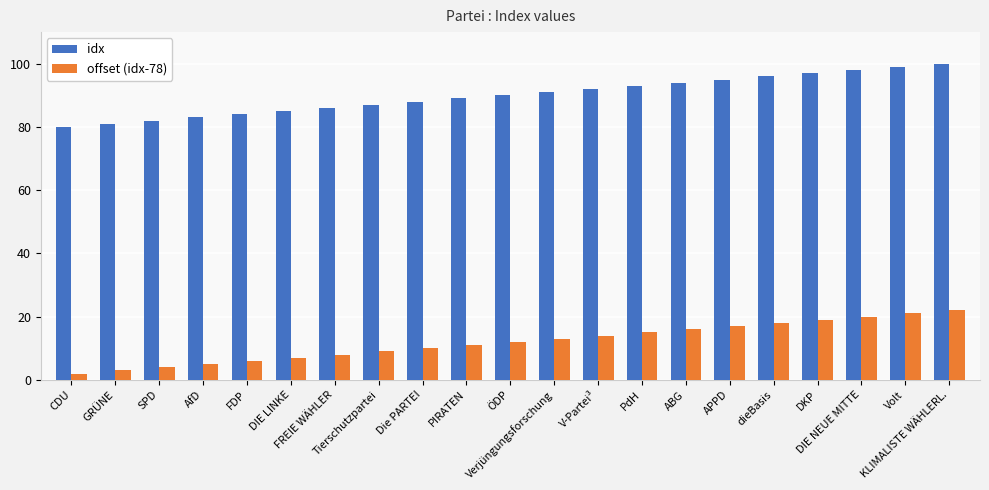

Which series has the largest total across all categories?

idx